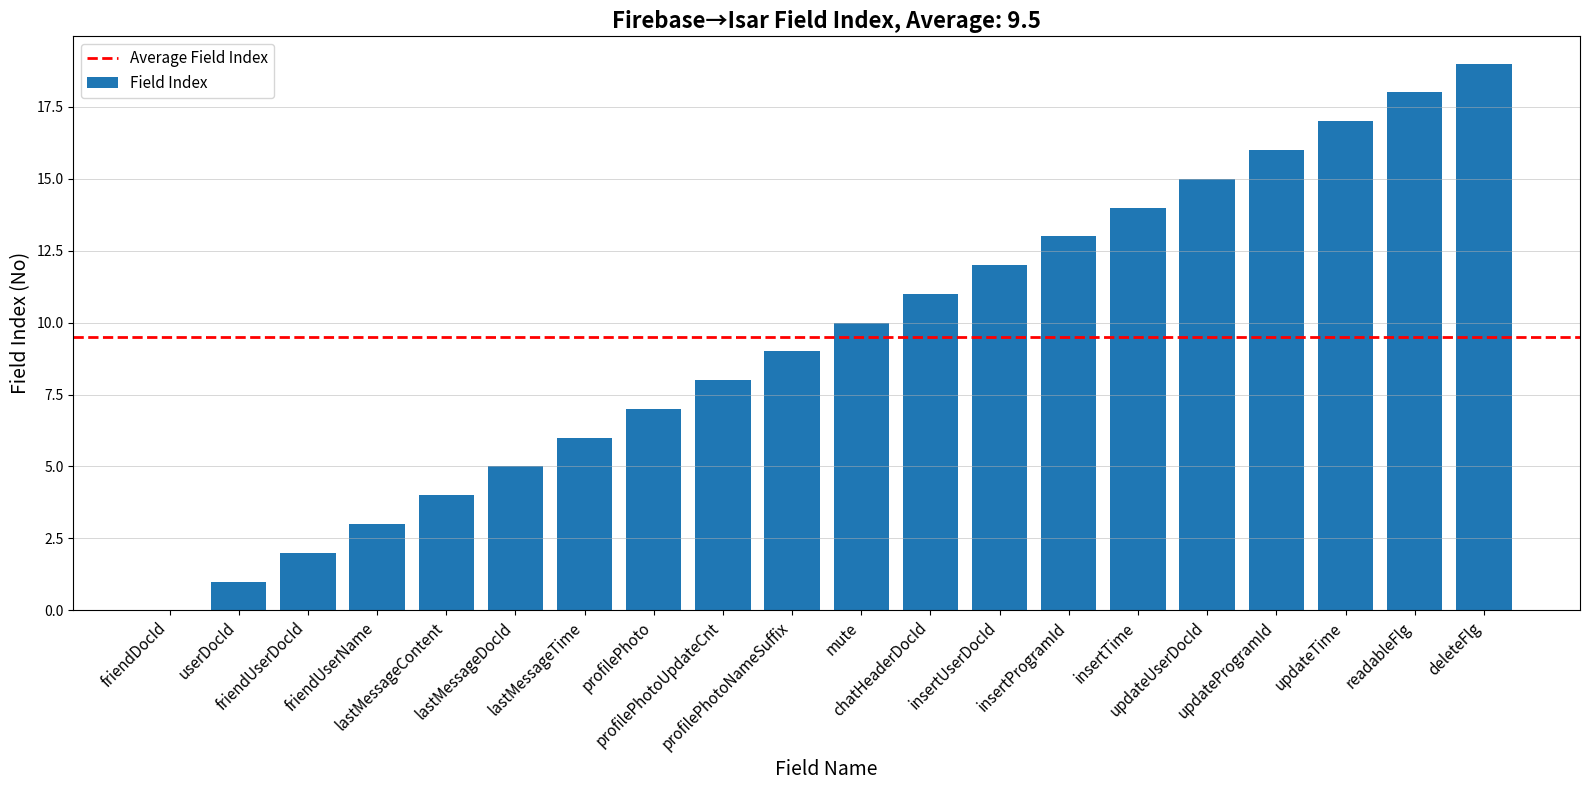

What is the sum of all values?

190